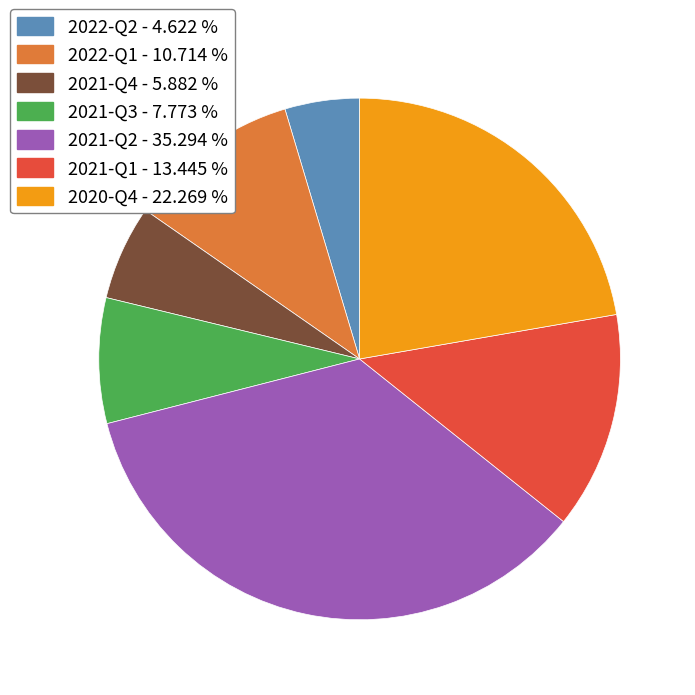

Is there a majority slice in this chart?

No